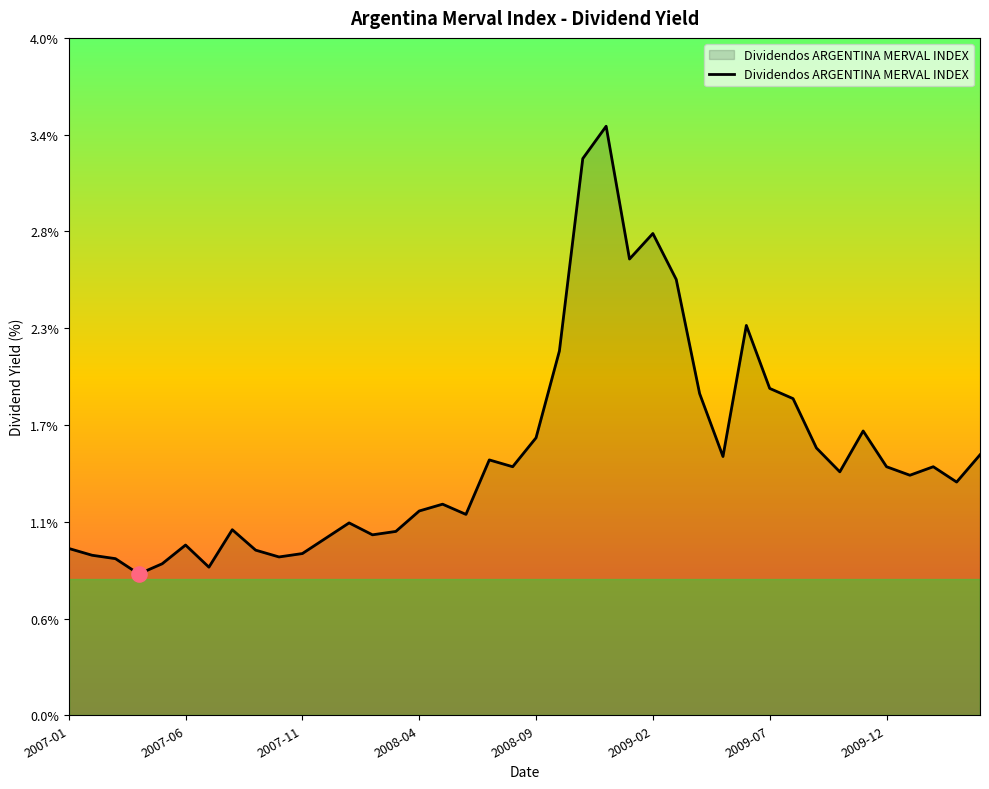

Does the chart have visible grid lines?

No